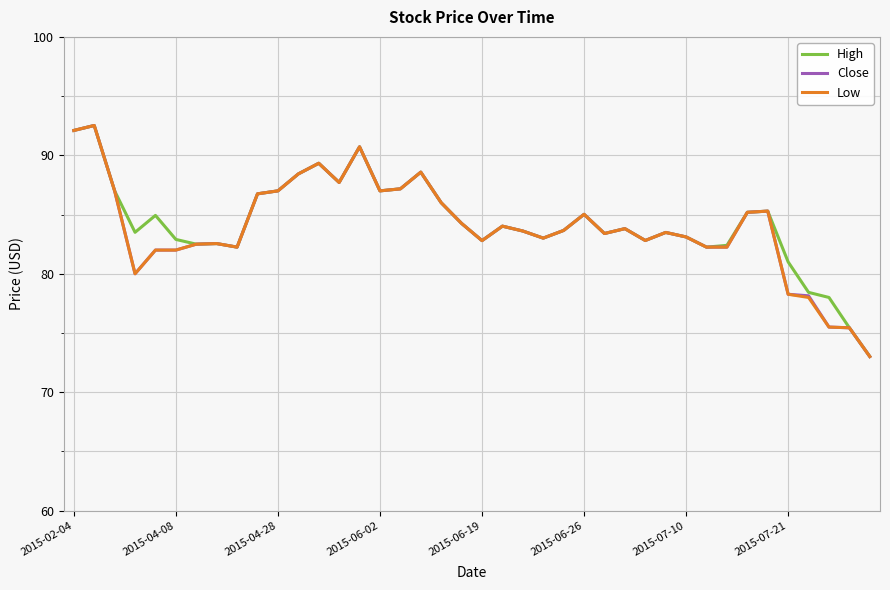

What is the highest value of the Close series?

92.5